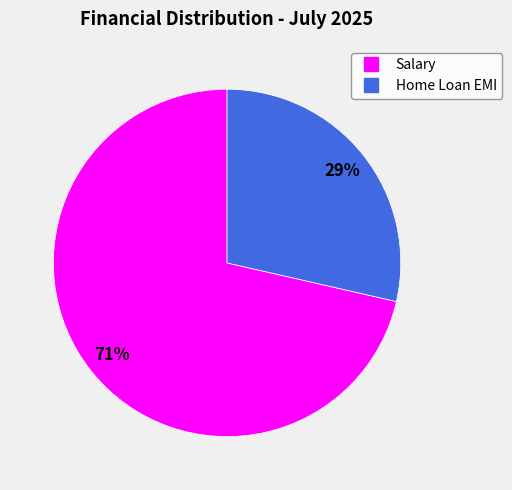

Which has a higher value, Home Loan EMI or Salary?

Salary